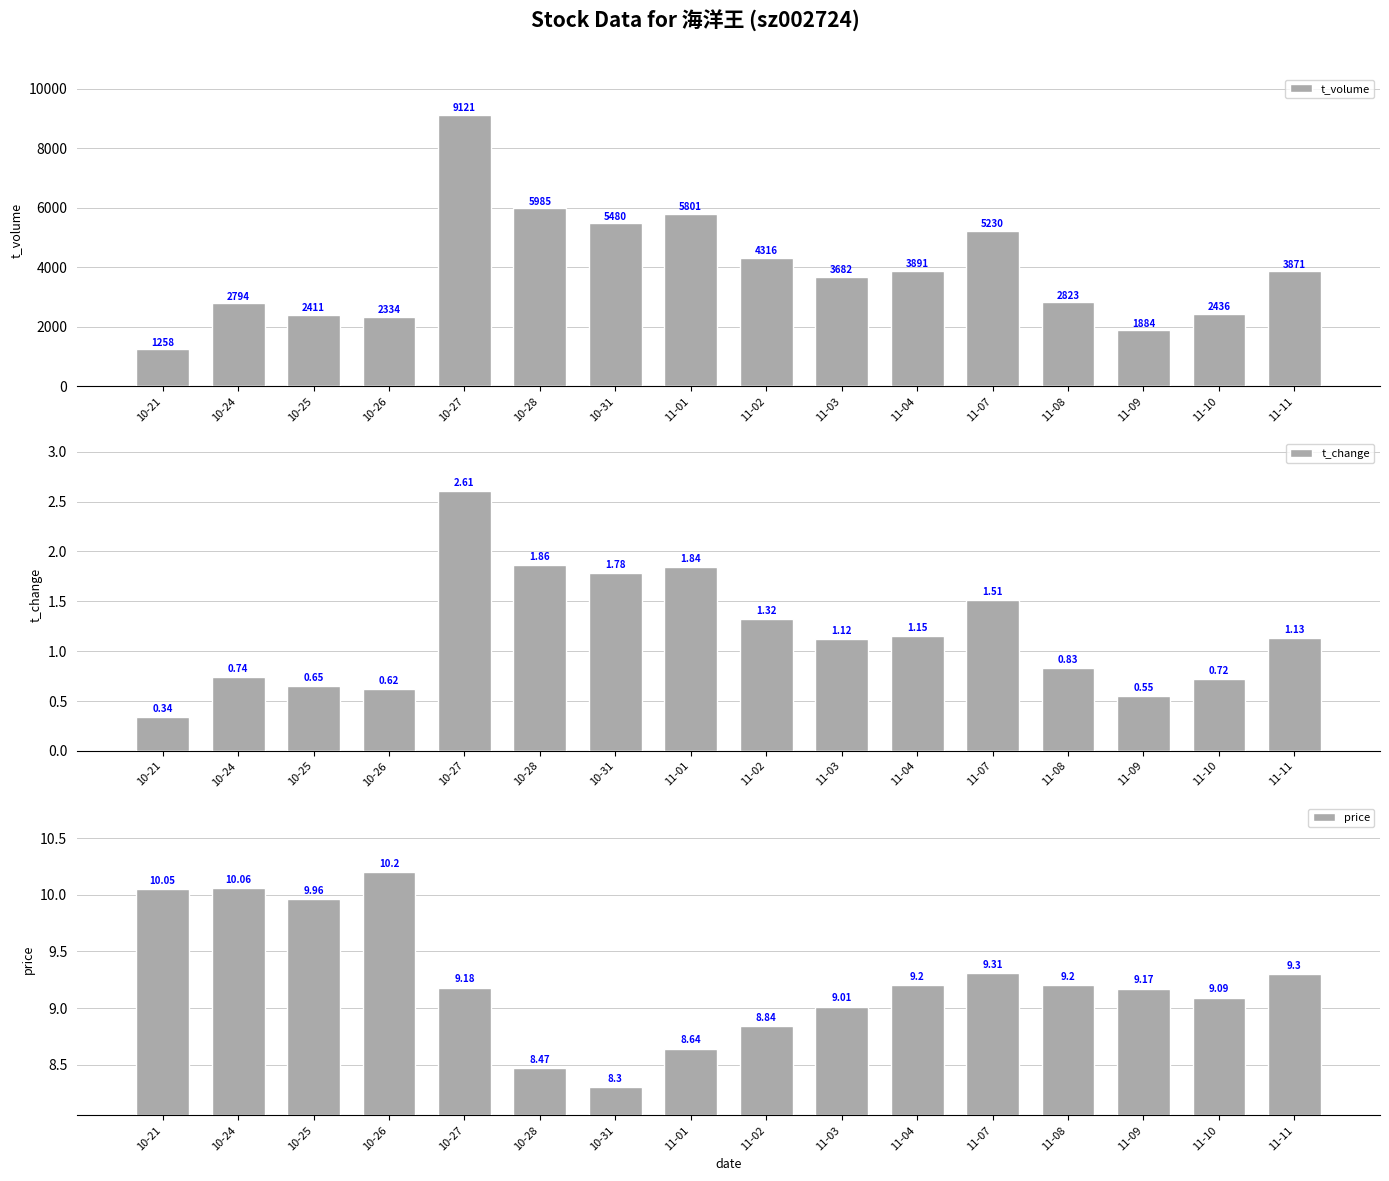

What is the value of the price bar at the 16th from the left?

9.3